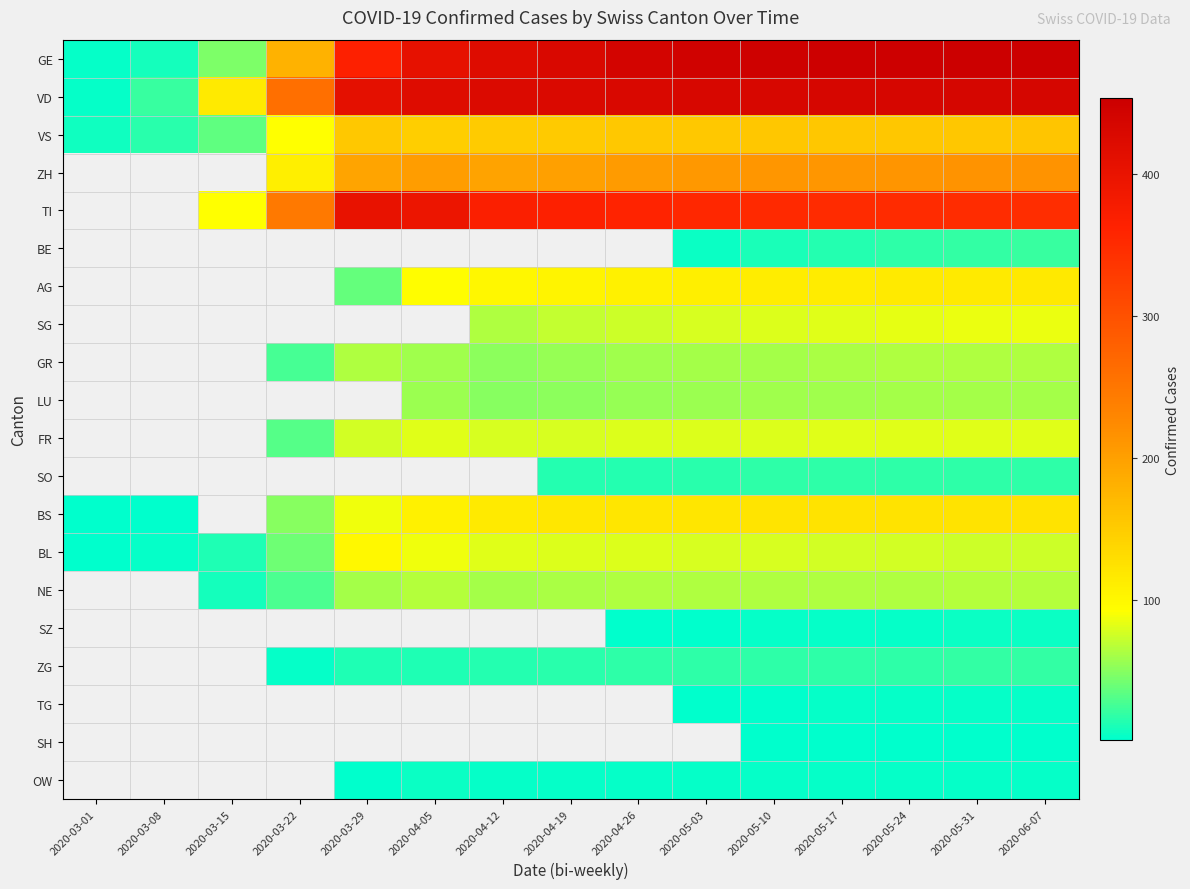

Between 2020-03-08 and 2020-05-10, which series saw the biggest shift?

GE